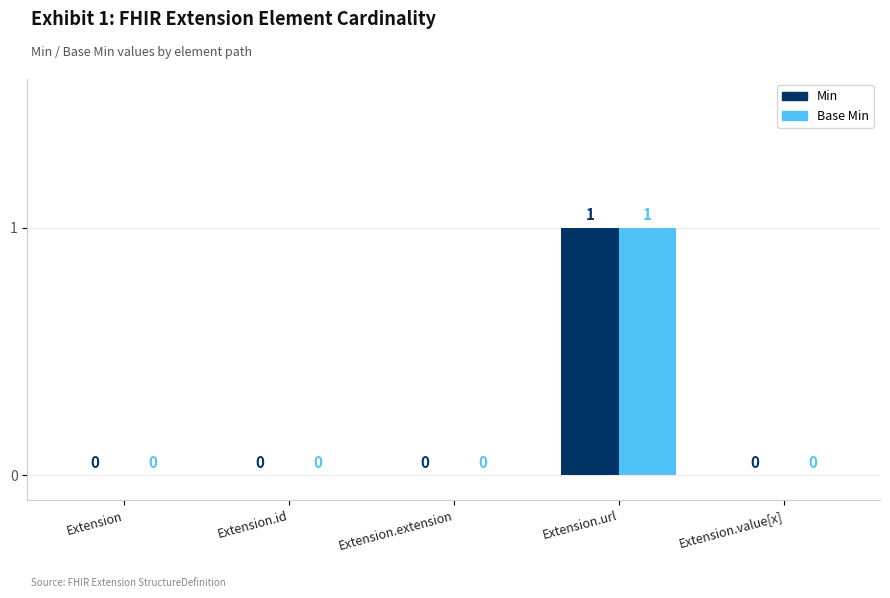

Reading left to right, transcribe all the data shown in this chart.

Min: 0	0	0	1	0
Base Min: 0	0	0	1	0